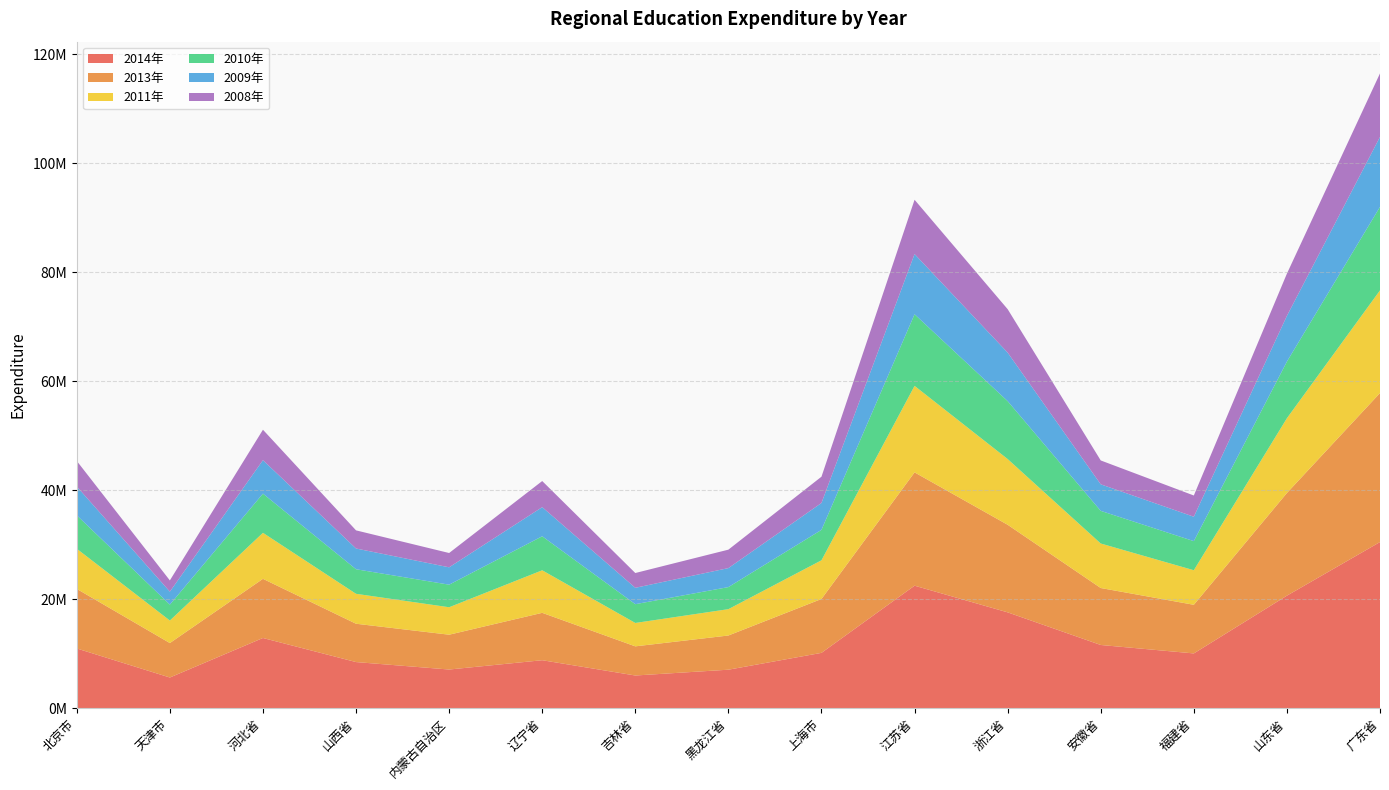

Reading left to right, transcribe all the data shown in this chart.

2014年: 北京市=10937374	天津市=5605736	河北省=12861641	山西省=8442363	内蒙古自治区=7072130	辽宁省=8781171	吉林省=5975239	黑龙江省=7040039	上海市=10131153	江苏省=22463773	浙江省=17568215	安徽省=11578495	福建省=10028329	山东省=20632259	广东省=30474906
2013年: 北京市=10937374	天津市=6326265	河北省=10861672	山西省=7036233	内蒙古自治区=6393778	辽宁省=8700533	吉林省=5353180	黑龙江省=6278812	上海市=9892212	江苏省=20800931	浙江省=16079755	安徽省=10457811	福建省=8928771	山东省=18847752	广东省=27356552
2011年: 北京市=7373843	天津市=4136097	河北省=8447882	山西省=5494903	内蒙古自治区=5040005	辽宁省=7809413	吉林省=4293877	黑龙江省=4838173	上海市=7106255	江苏省=15882132	浙江省=12069078	安徽省=8172010	福建省=6344839	山东省=13727939	广东省=18846365
2010年: 北京市=6134448	天津市=2920970	河北省=7192734	山西省=4508195	内蒙古自治区=4143731	辽宁省=6242615	吉林省=3445611	黑龙江省=4048565	上海市=5582736	江苏省=13146233	浙江省=10625688	安徽省=5990868	福建省=5341118	山东省=10395900	广东省=15327348
2009年: 北京市=5289432	天津市=2381672	河北省=6145261	山西省=3809096	内蒙古自治区=3187733	辽宁省=5349184	吉林省=3006988	黑龙江省=3486163	上海市=4937339	江苏省=11054890	浙江省=8911507	安徽省=4873316	福建省=4479126	山东省=8397429	广东省=12843085
2008年: 北京市=4690166	天津市=2060843	河北省=5584914	山西省=3328404	内蒙古自治区=2625527	辽宁省=4792311	吉林省=2714195	黑龙江省=3386551	上海市=4823026	江苏省=9964272	浙江省=7972834	安徽省=4383732	福建省=3898541	山东省=7749148	广东省=11661554